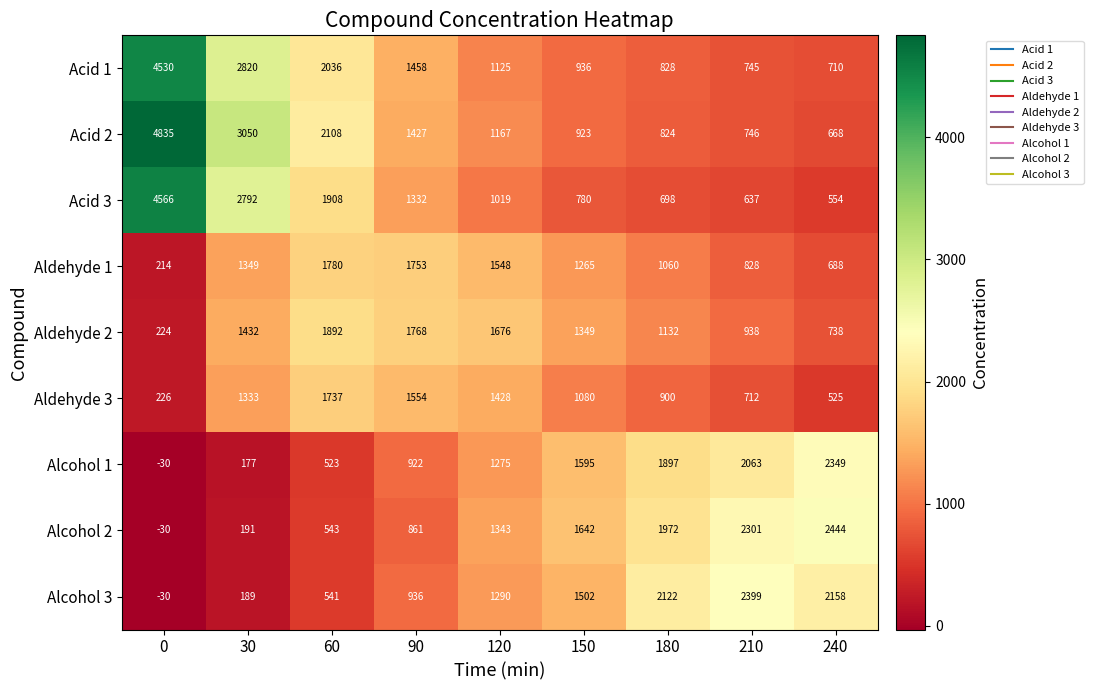

Which series has the widest spread of values?

Acid 2